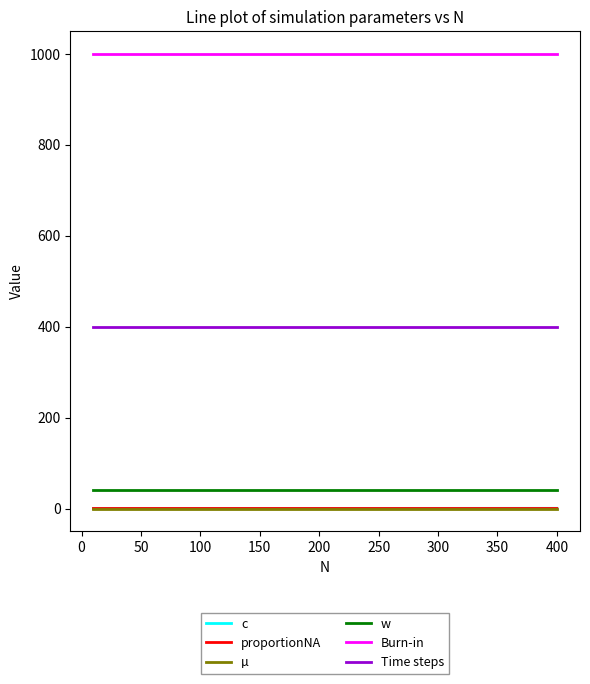

Which series has the largest total across all categories?

Burn-in